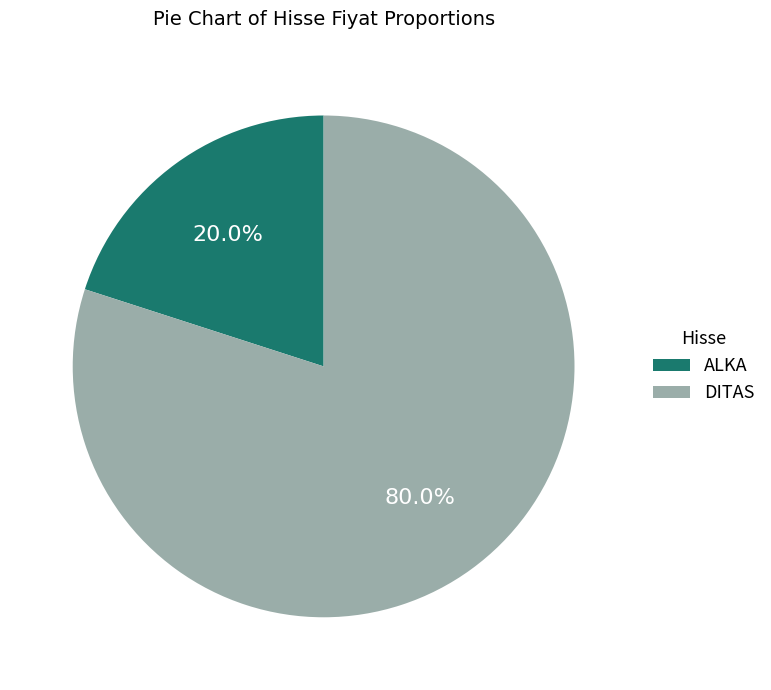

What is the total percentage of DITAS and ALKA?

100.0%